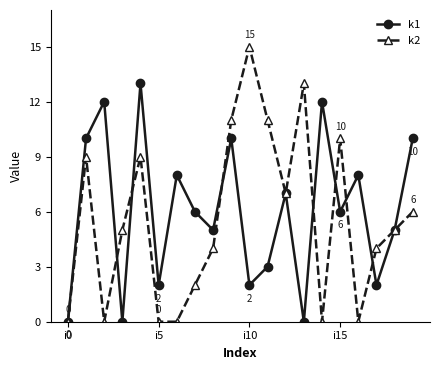

How many lines are shown in the chart?

2